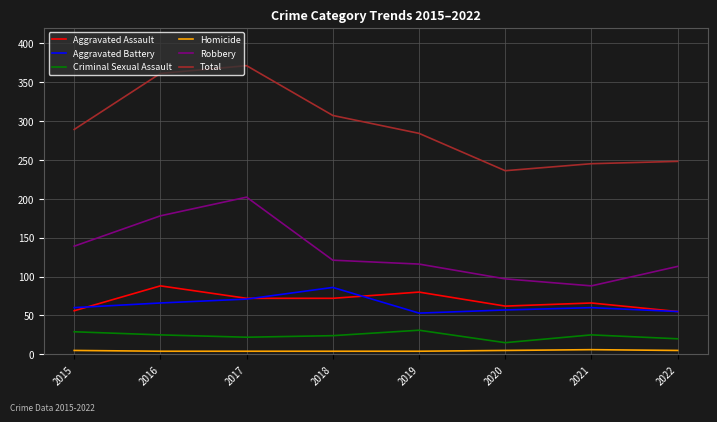

Is this an area chart (filled region under the line)?

No